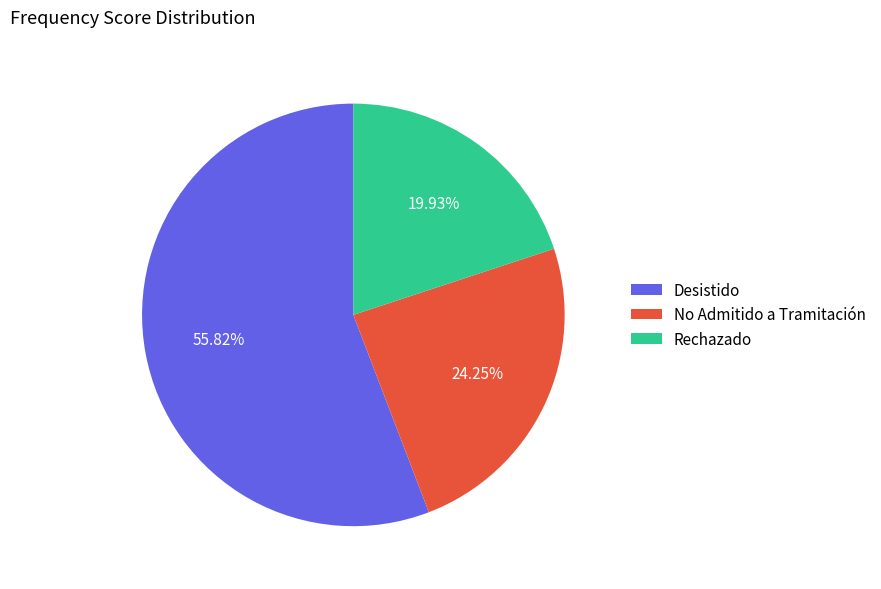

Is the sum of No Admitido a Tramitación and Rechazado greater than half?

No